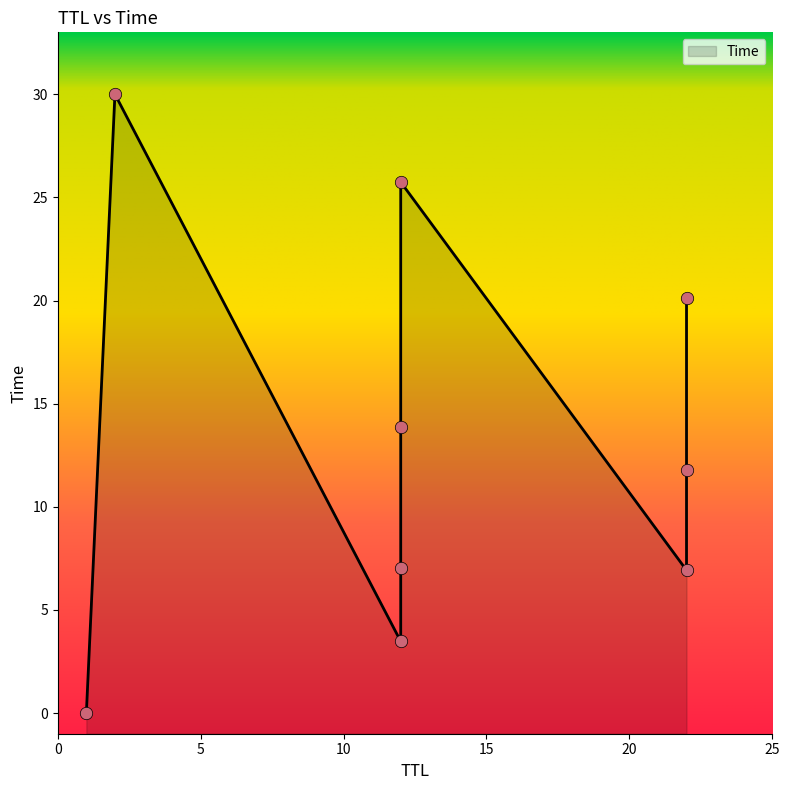

Approximately how many times larger is the value at 22 compared to 12?

0.8